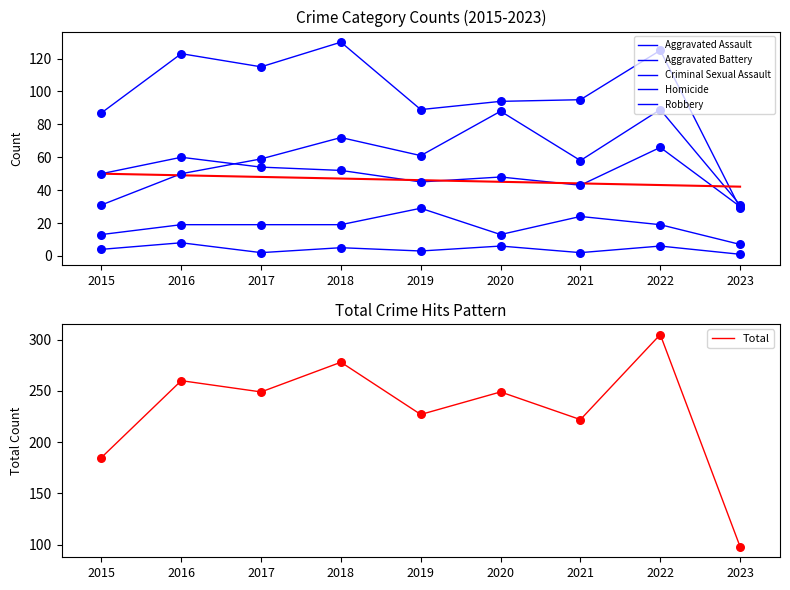

What is the total value across all series at 2021?

444